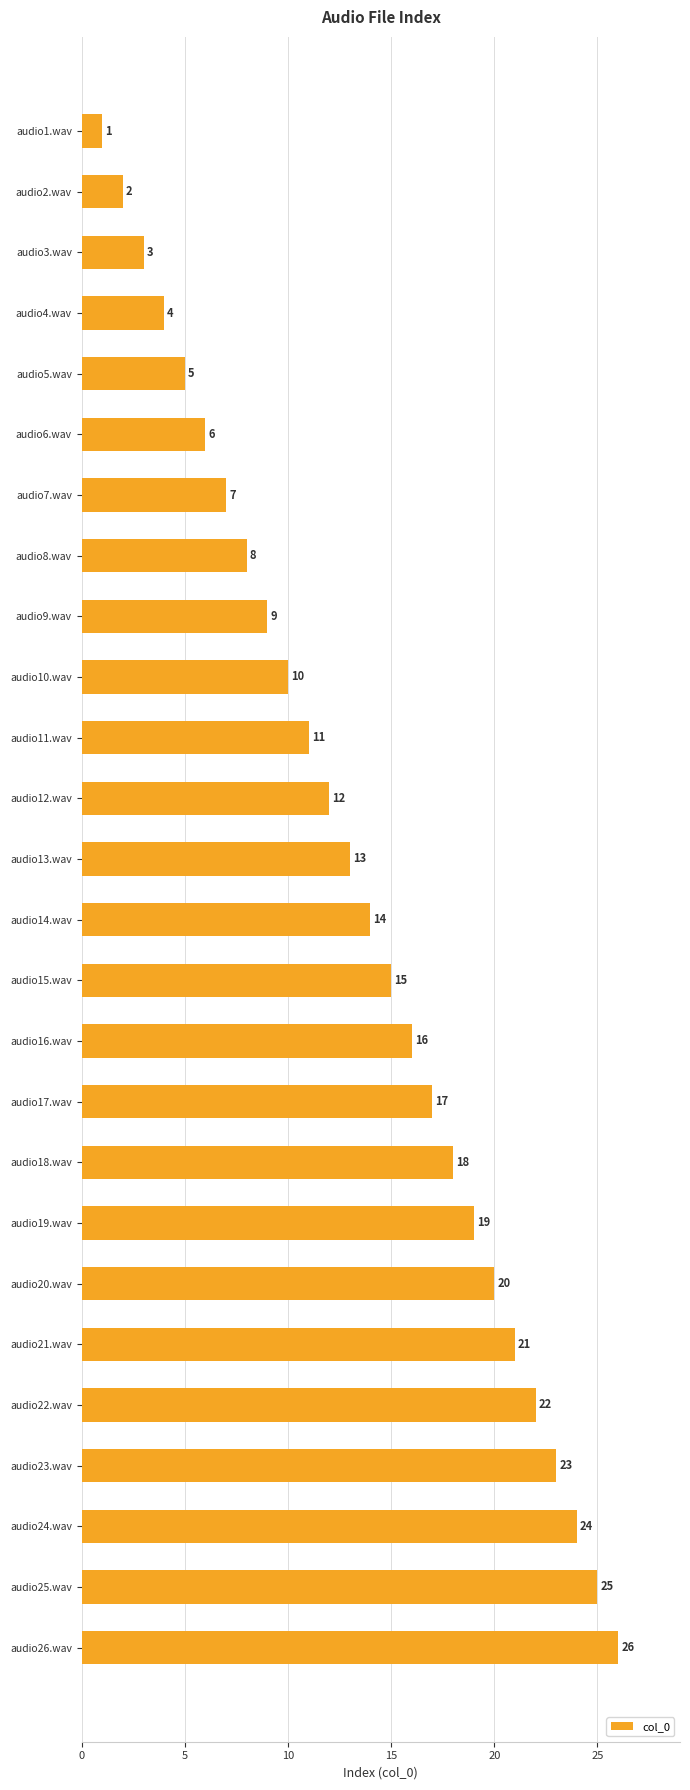

What is the ratio of the value at audio25.wav to the value at audio5.wav?

5.0